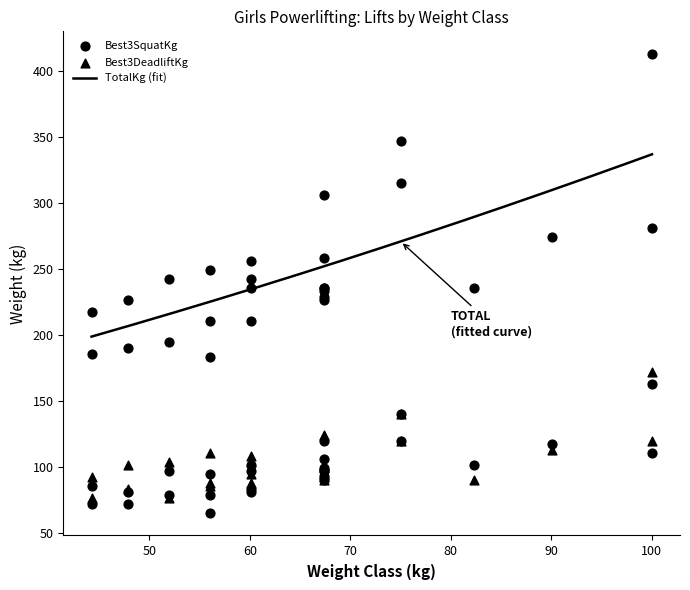

At how many categories does at least one series exceed 358?

1